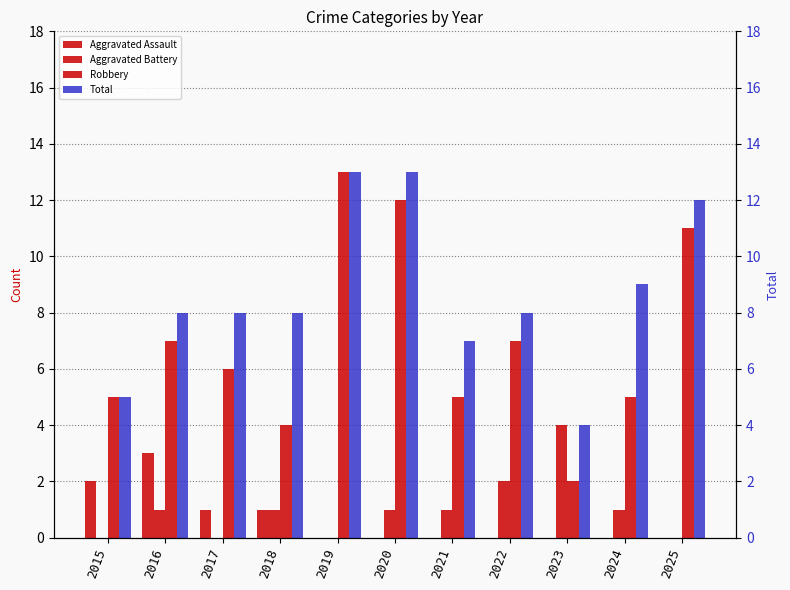

How many groups of bars are there?

11